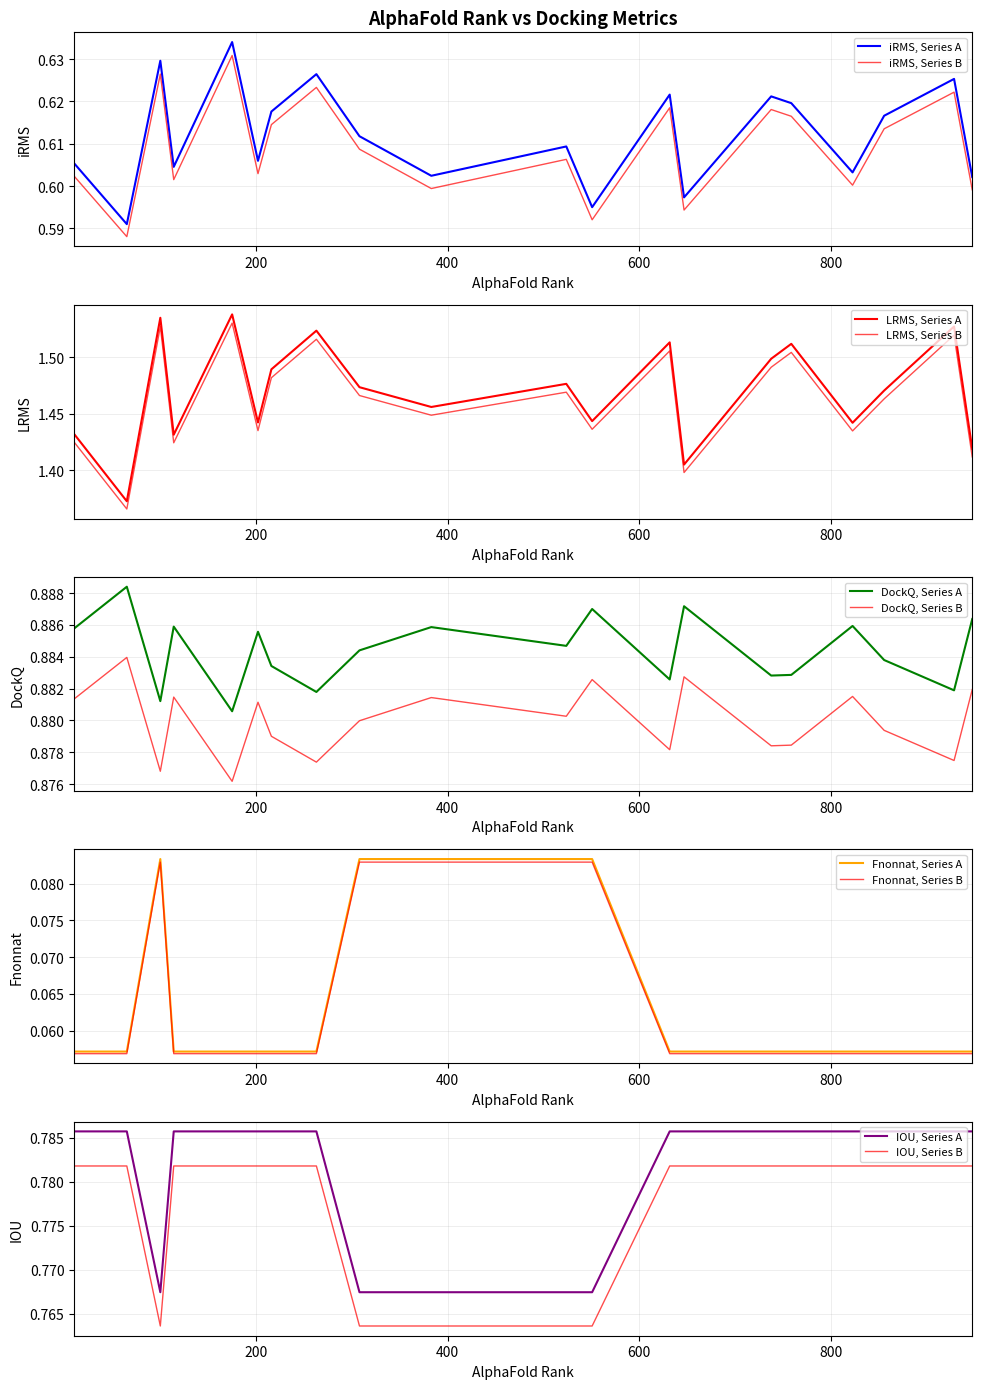

What is the value of the IOU point at the 5th from the left?

0.8